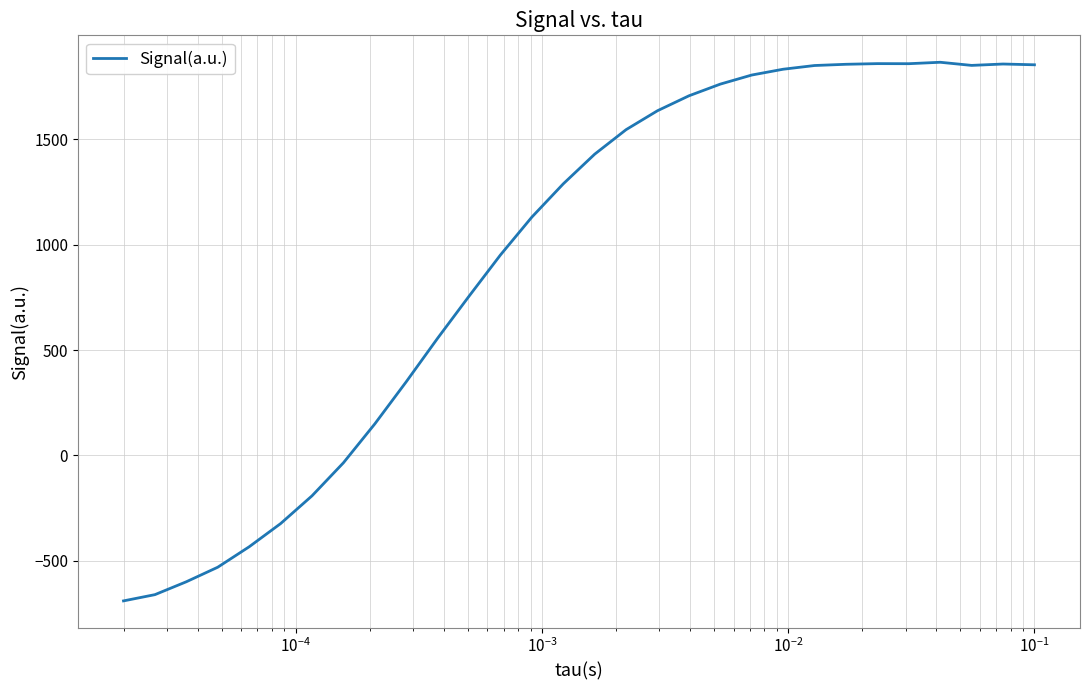

What is the difference between the maximum and minimum values?

2557.5